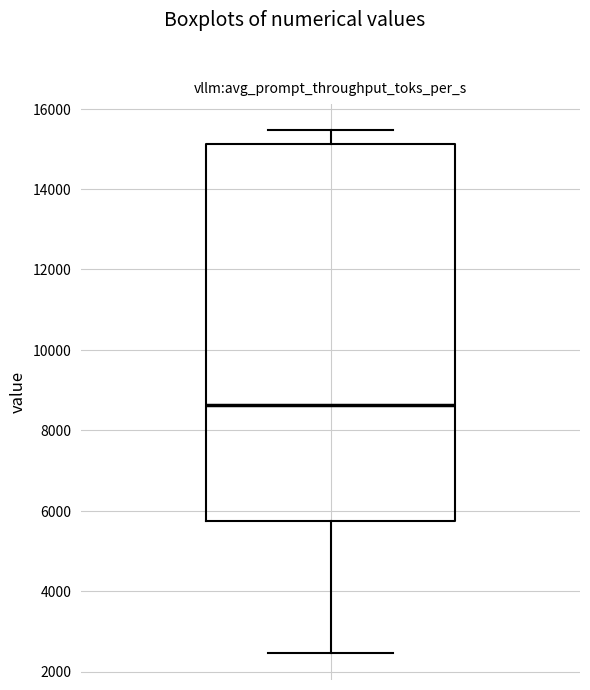

Read this box plot against the y-axis: the position of the median line, the range covered by the box, and the ends of both whiskers. The values are not printed on the chart, so give them approximately, as read against the axis.

median 8600, box 5800 to 15200, whiskers 2400 to 15400